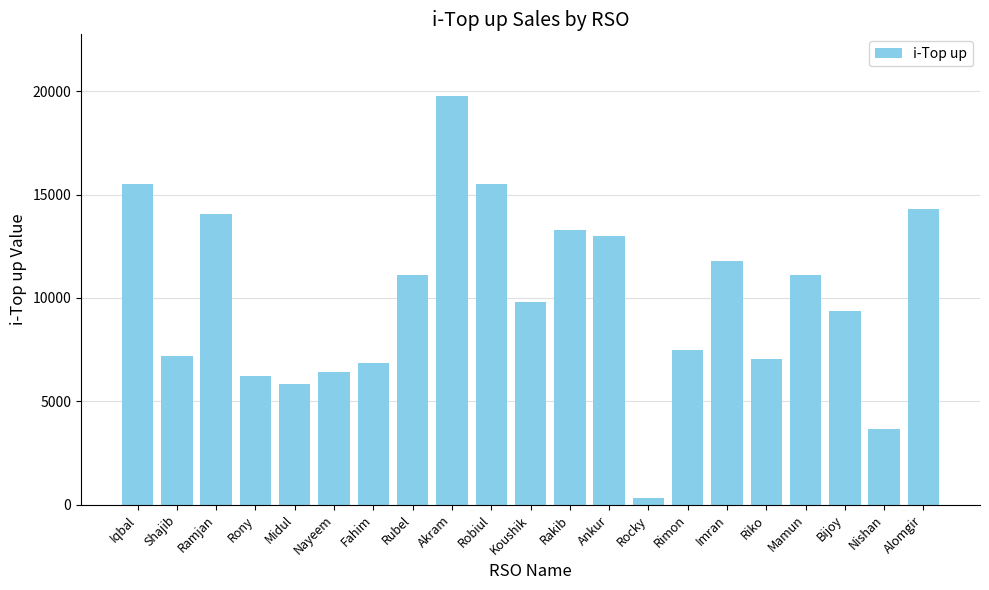

What is the label of the 10th bar from the right?

Rakib